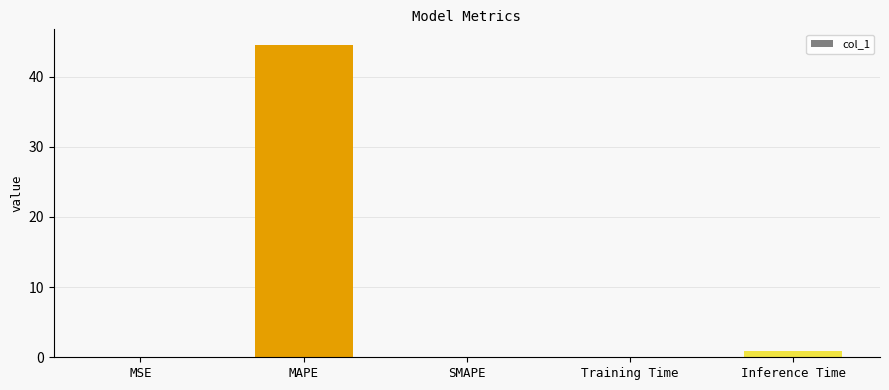

What is the sum of all values?

45.6